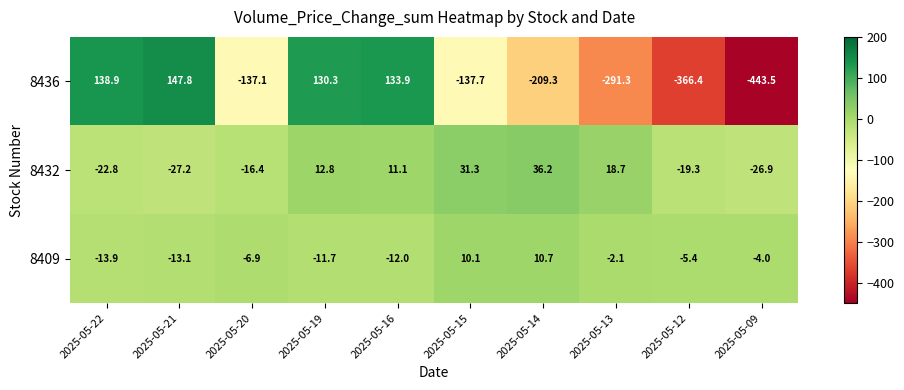

Which series has the widest spread of values?

8436